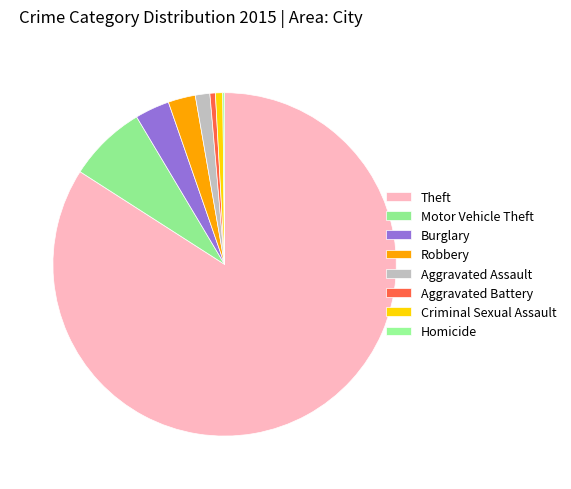

Which category accounts for the majority?

Theft